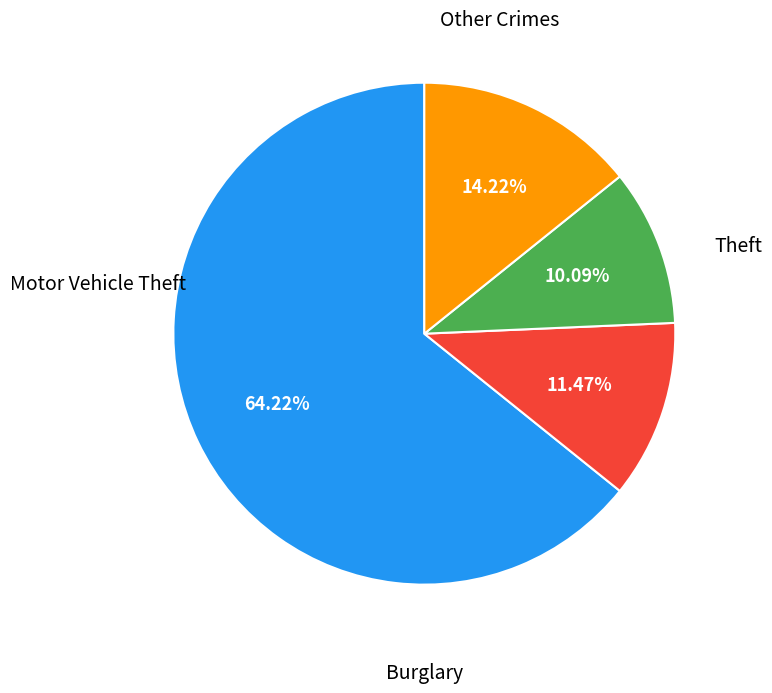

Is there any slice that represents more than half of the pie?

Yes